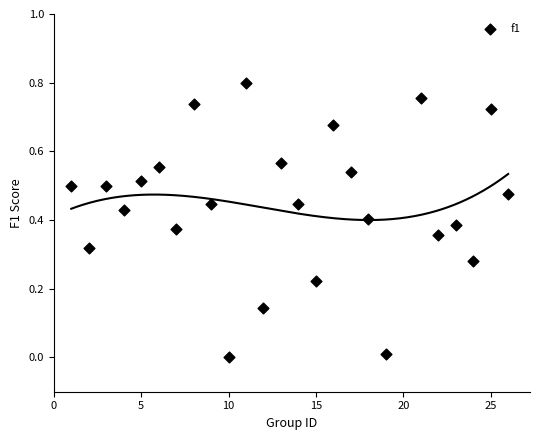

What is the range of X values (max minus min)?

25.0